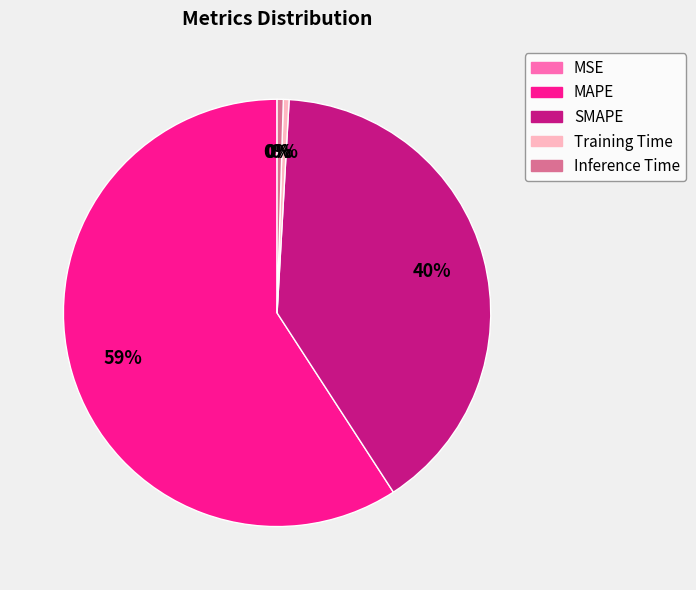

Which category has the biggest portion of the pie?

MAPE